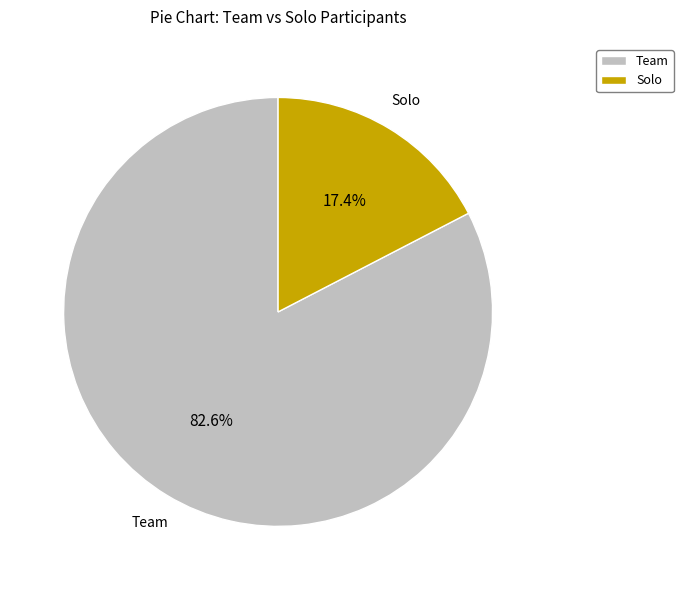

Which has a higher value, Solo or Team?

Team